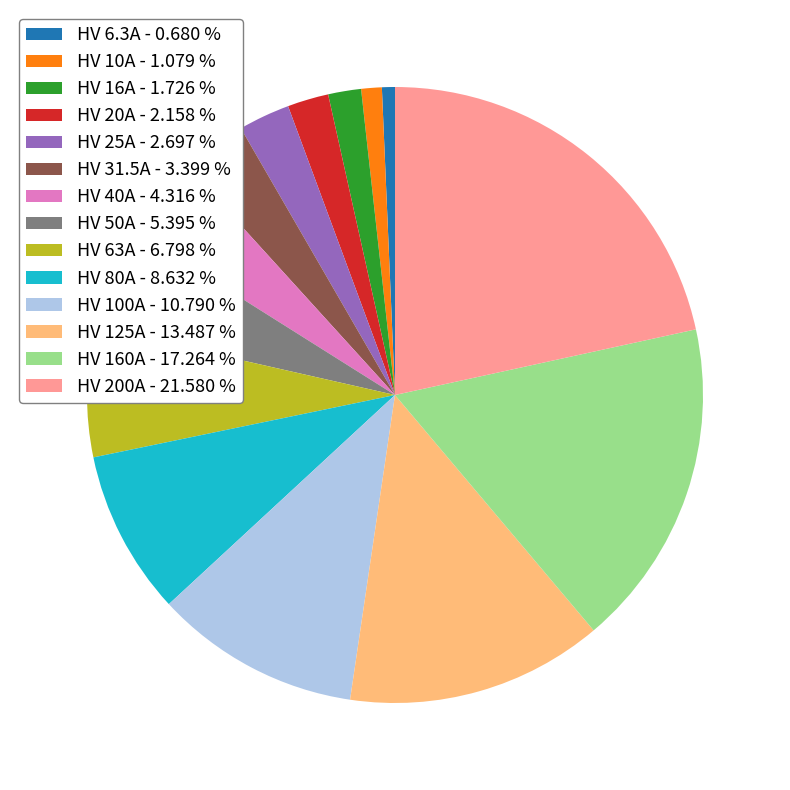

Which has a higher value, HV 160A - 17.264 % or HV 16A - 1.726 %?

HV 160A - 17.264 %